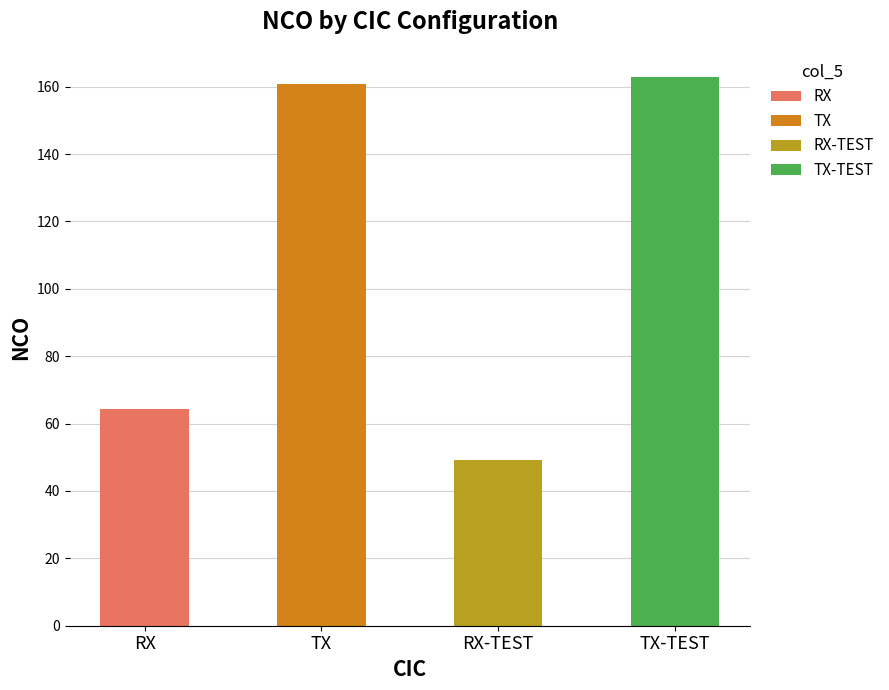

The chart shows a value of 14.9 at RX. True or false?

False